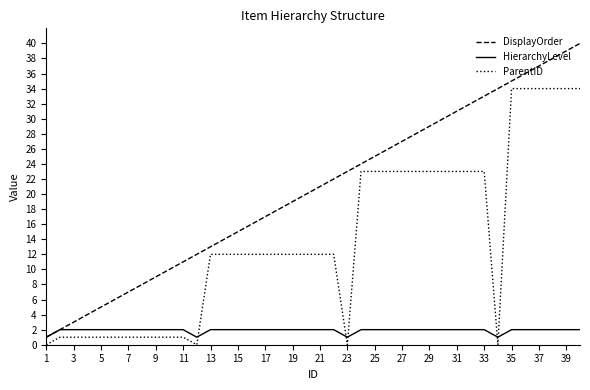

Which series has the widest spread of values?

DisplayOrder